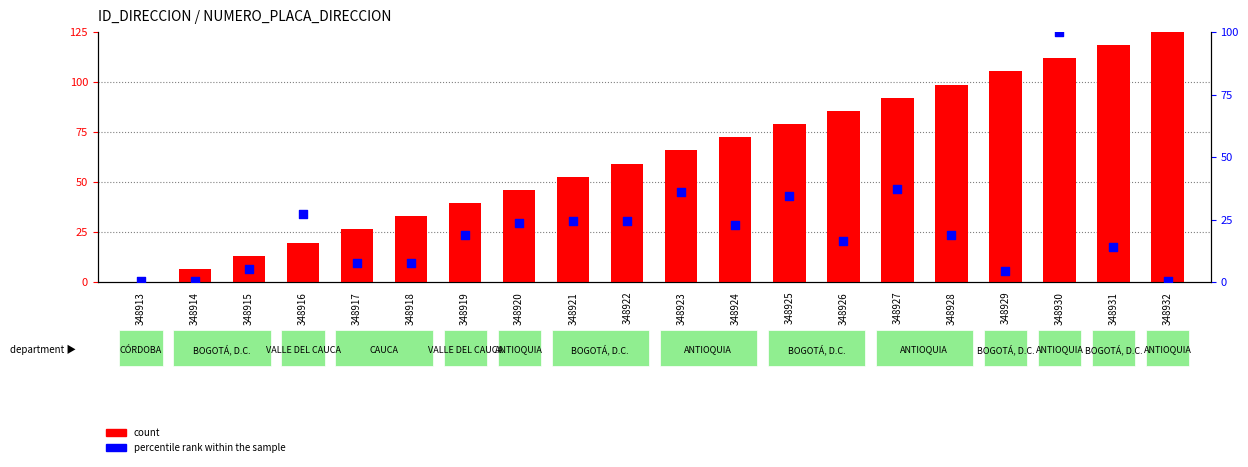

Which series contains the lowest Y value?

count